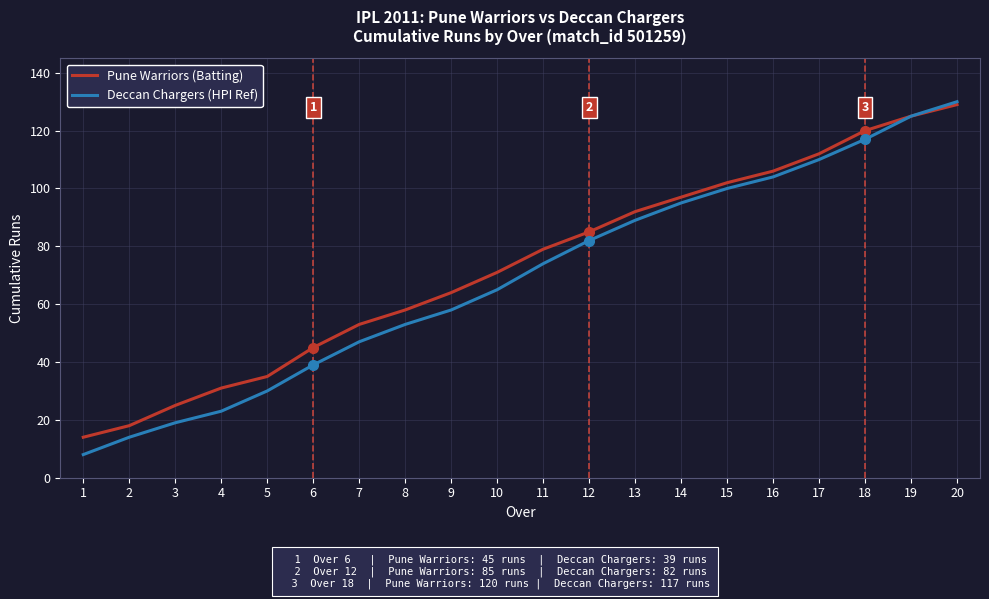

Which category has the lowest value across all series?

1